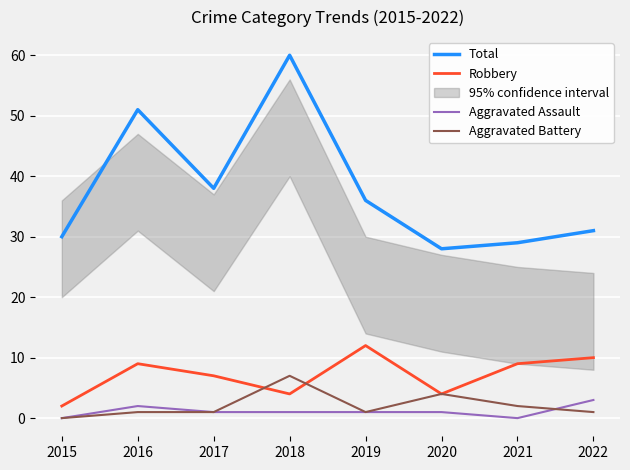

Reading left to right, what are all the values shown in this chart?

Total: 30	51	38	60	36	28	29	31
Robbery: 2	9	7	4	12	4	9	10
Aggravated Assault: 0	2	1	1	1	1	0	3
Aggravated Battery: 0	1	1	7	1	4	2	1